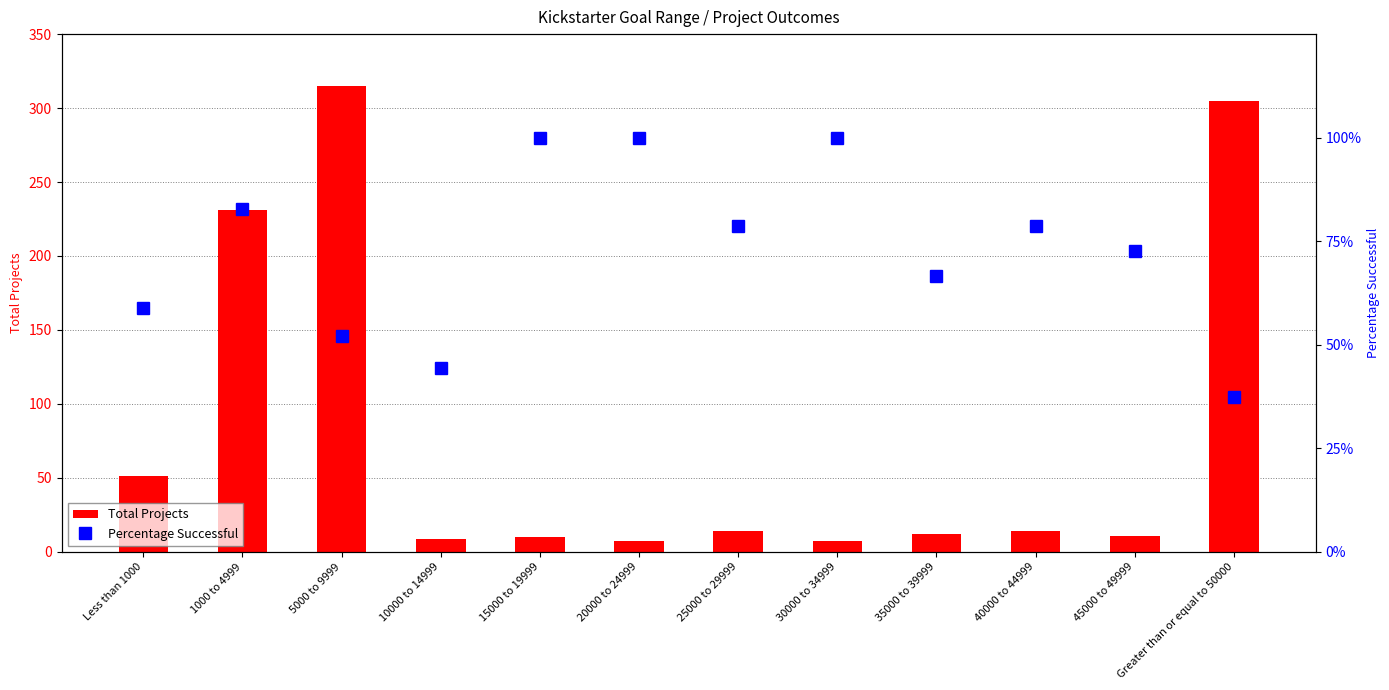

Reading left to right, what are all the values shown in this chart?

Total Projects: 51.0	231.0	315.0	9.0	10.0	7.0	14.0	7.0	12.0	14.0	11.0	305.0
Percentage Successful: 0.6	0.8	0.5	0.4	1.0	1.0	0.8	1.0	0.7	0.8	0.7	0.4